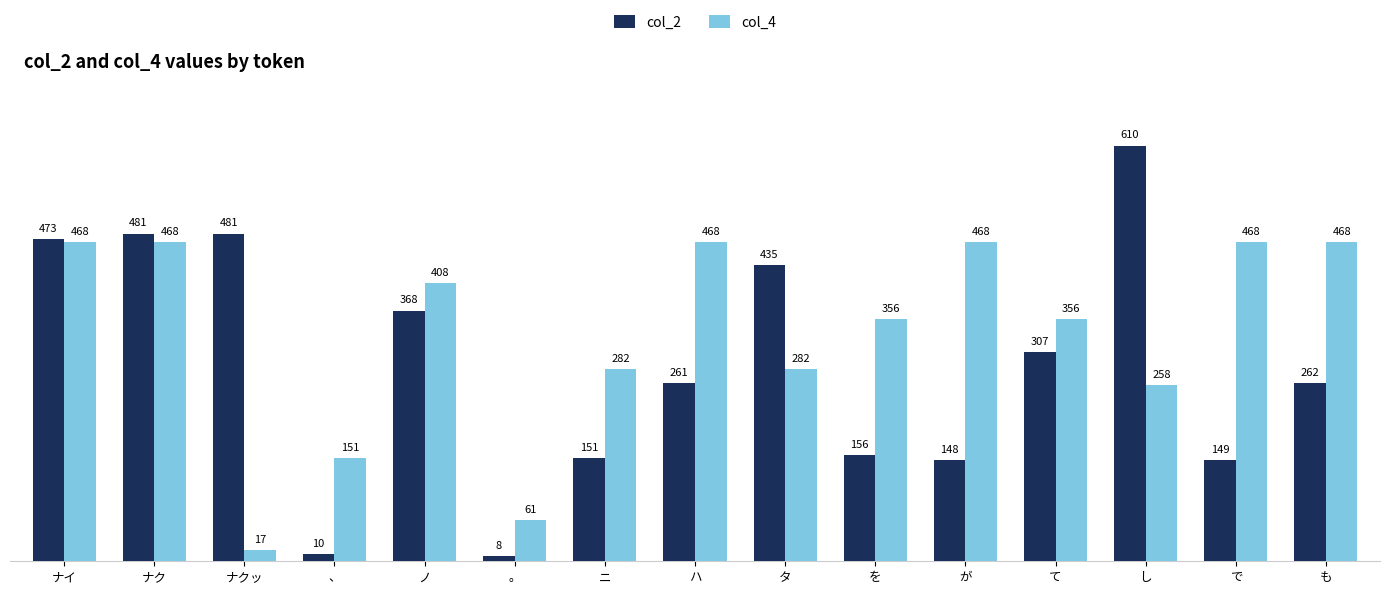

Is the value of col_4 at ナク greater than the value of col_2 at て?

Yes